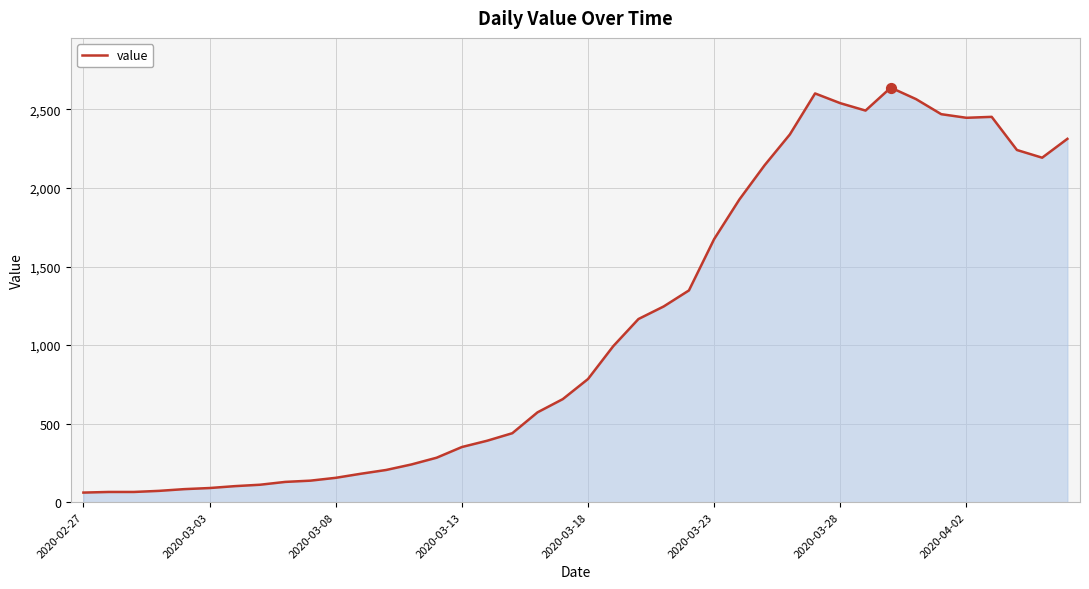

What is the difference between the maximum and minimum values?

2578